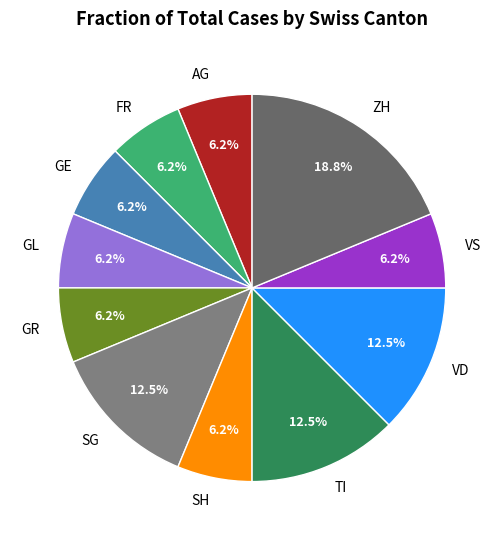

How many segments does this pie chart have?

11